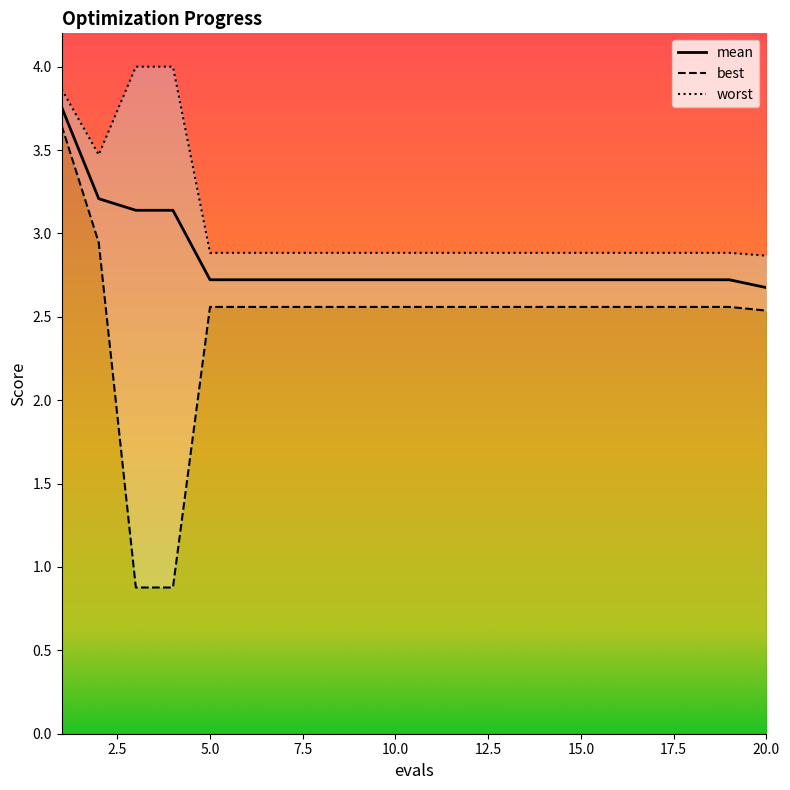

The best series shows 1.4 at 10. True or false?

False